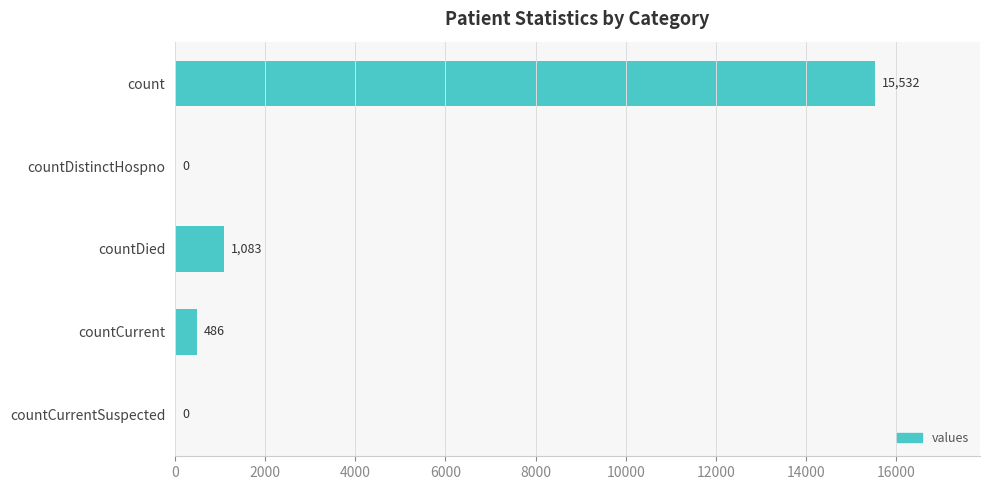

How many data points does each series have?

5